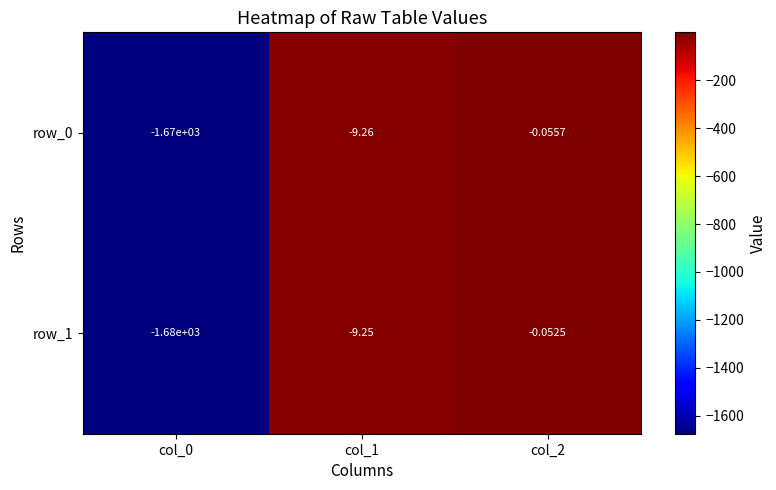

Where does the row_0 series first go above -9?

col_2